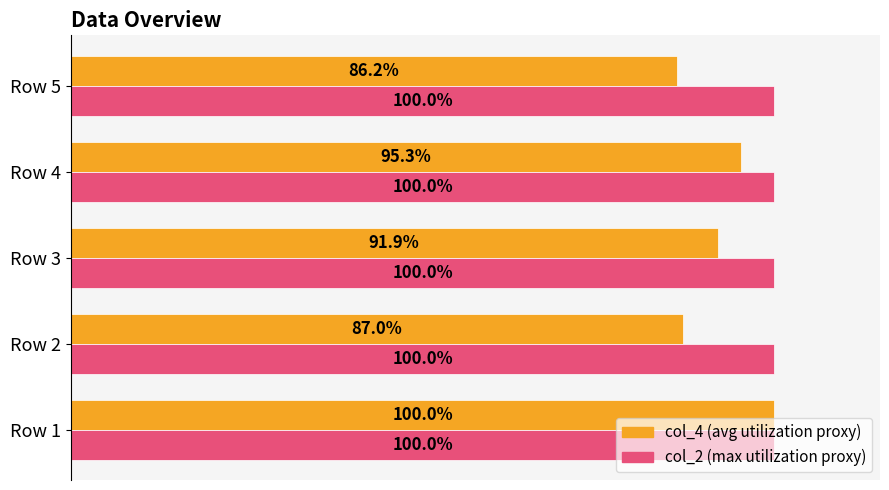

Which series has the largest range (max minus min)?

col_4 (avg utilization proxy)